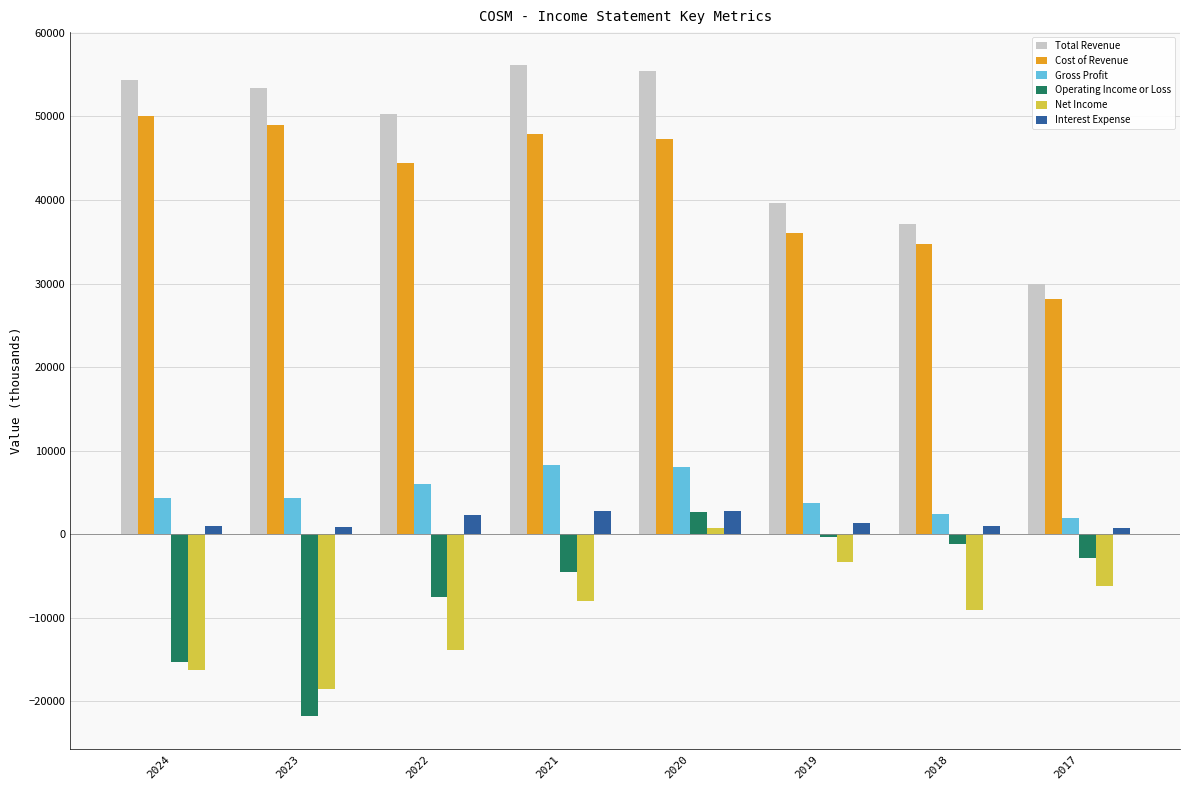

What are all the series names shown in the legend?

Total Revenue, Cost of Revenue, Gross Profit, Operating Income or Loss, Net Income, Interest Expense